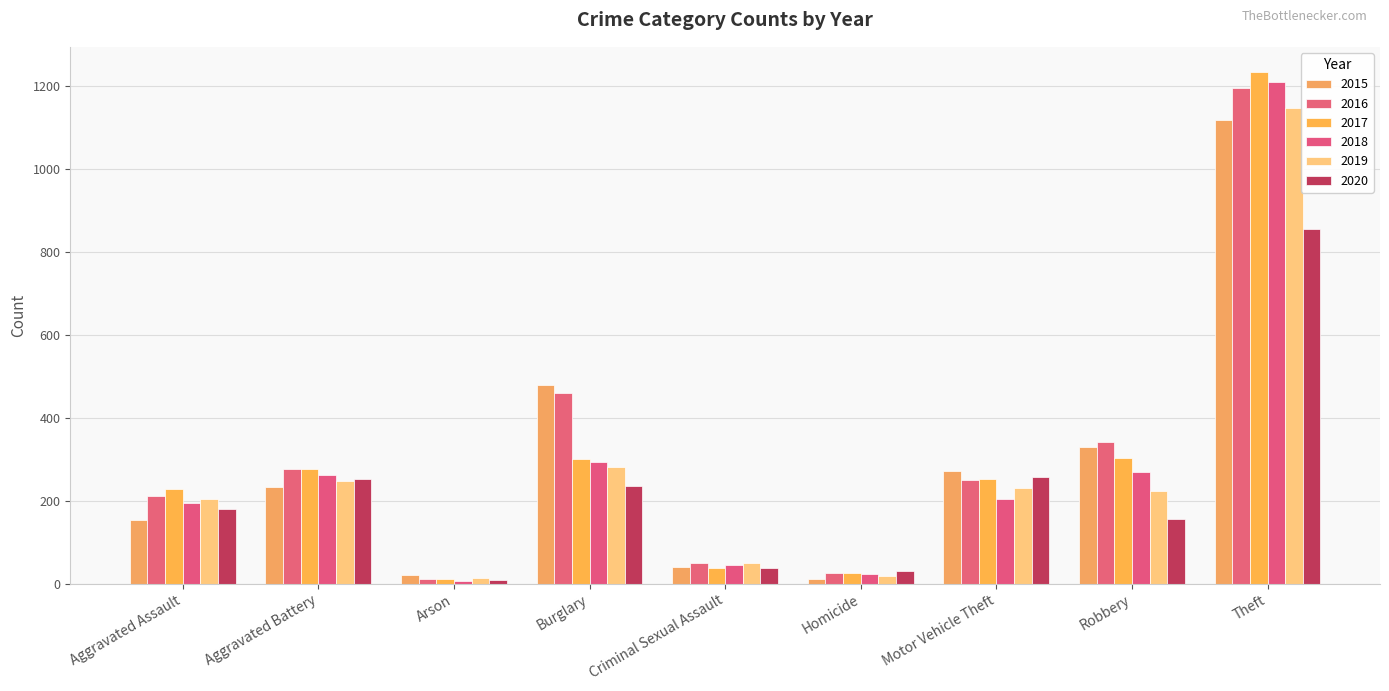

What is the minimum value for 2017?

12